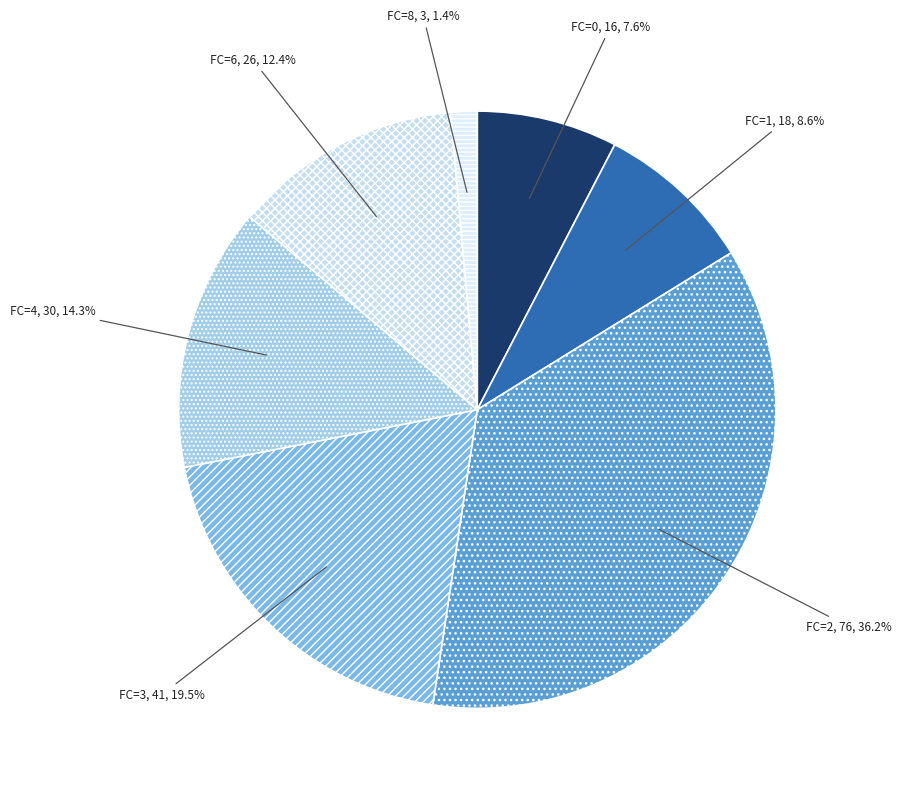

To the nearest percent, what is the average slice percentage?

14%